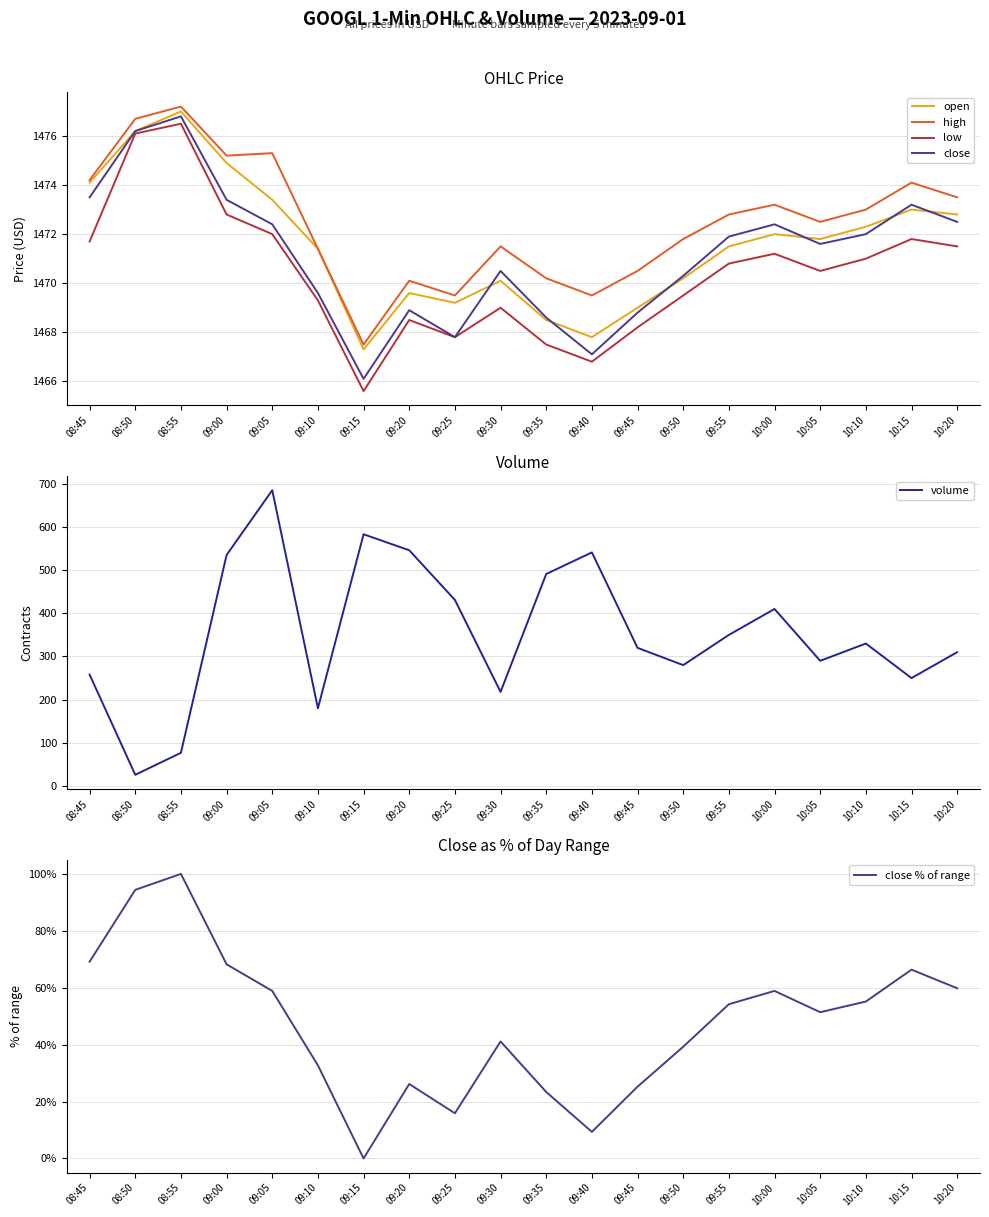

Does the chart have visible grid lines?

Yes